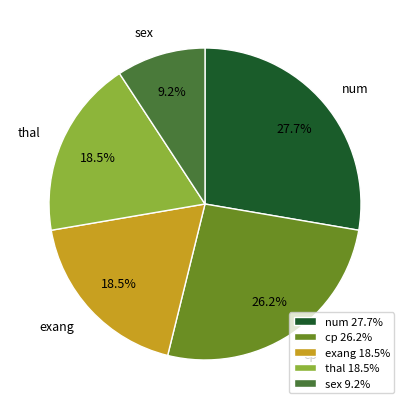

Combined, what portion of the pie is sex and cp?

35.4%